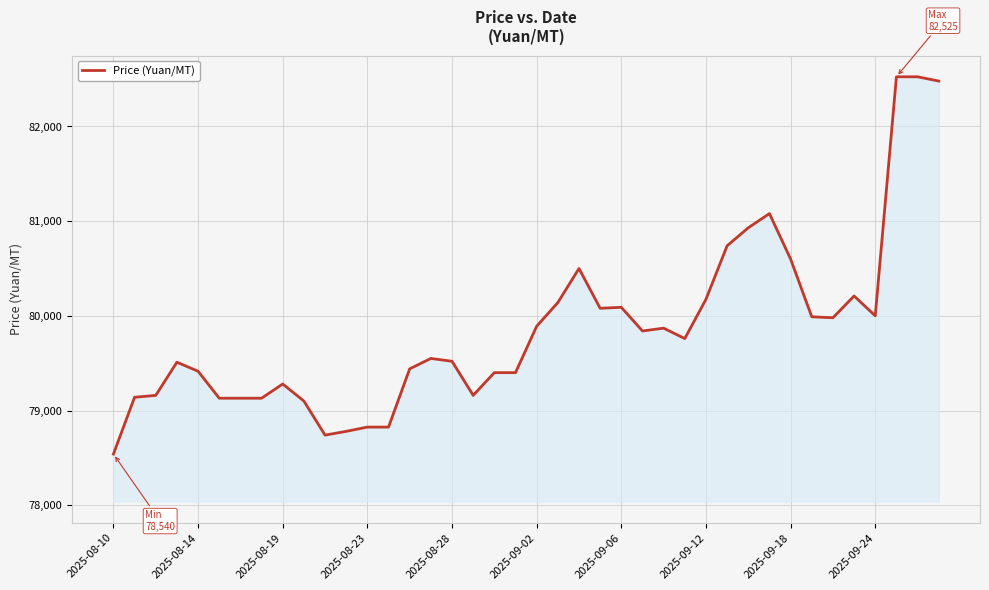

What is the difference between the maximum and minimum values?

3985